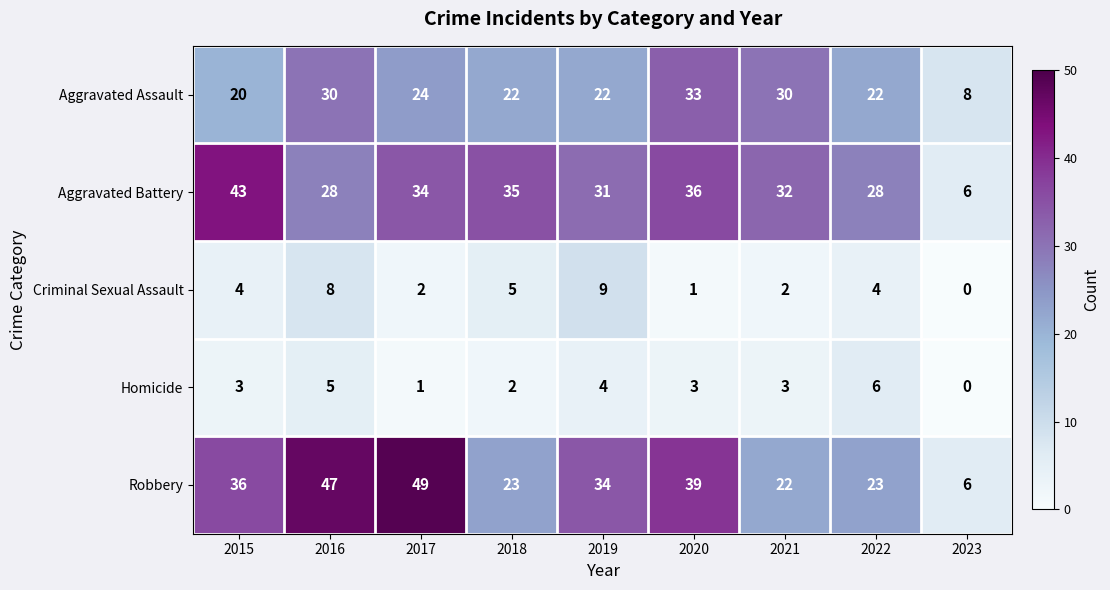

How many values in the Homicide series are below 3?

3